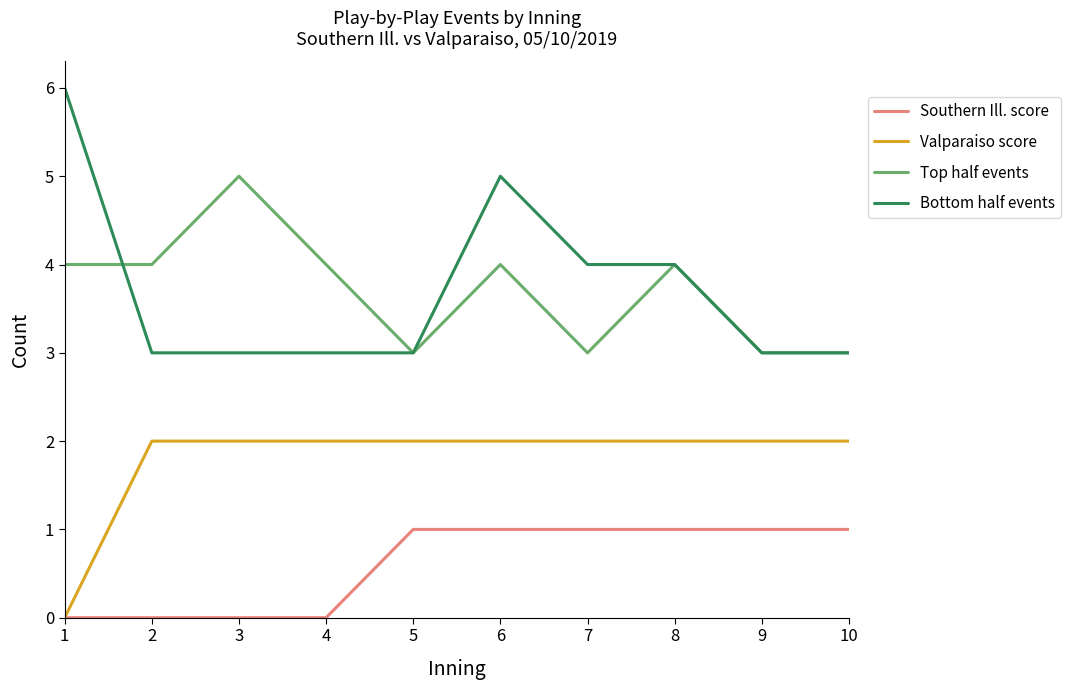

List the series in order of their peak value, lowest first.

Southern Ill. score, Valparaiso score, Top half events, Bottom half events